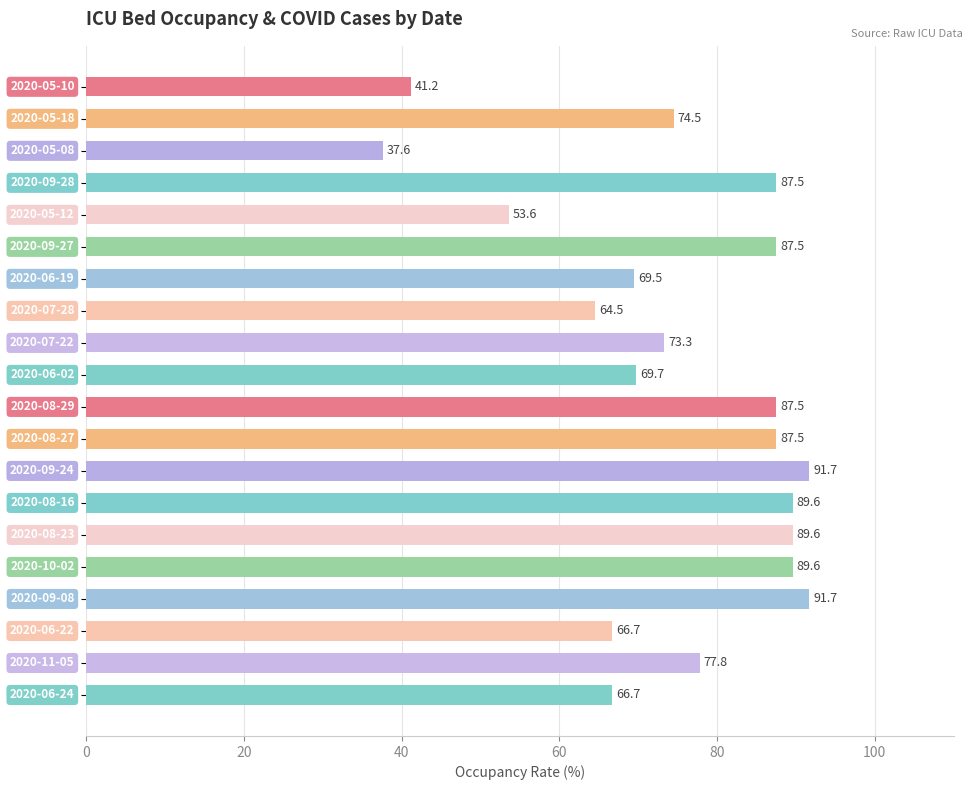

Count the number of data series in this chart.

1